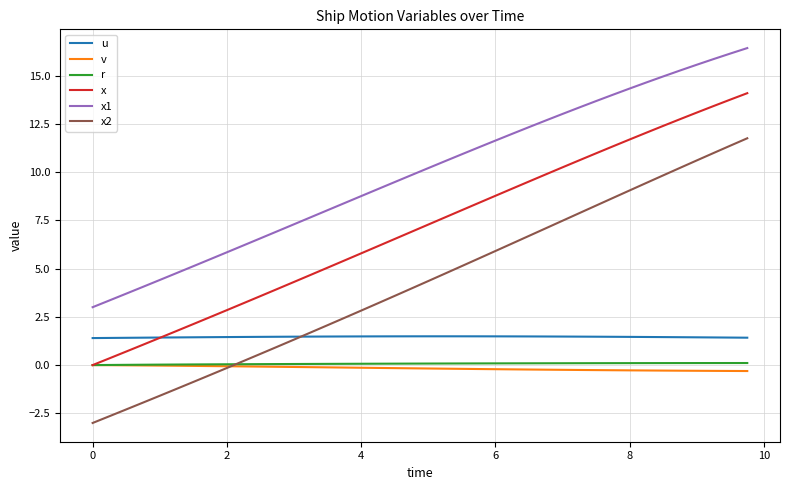

What is the minimum value for x1?

3.0